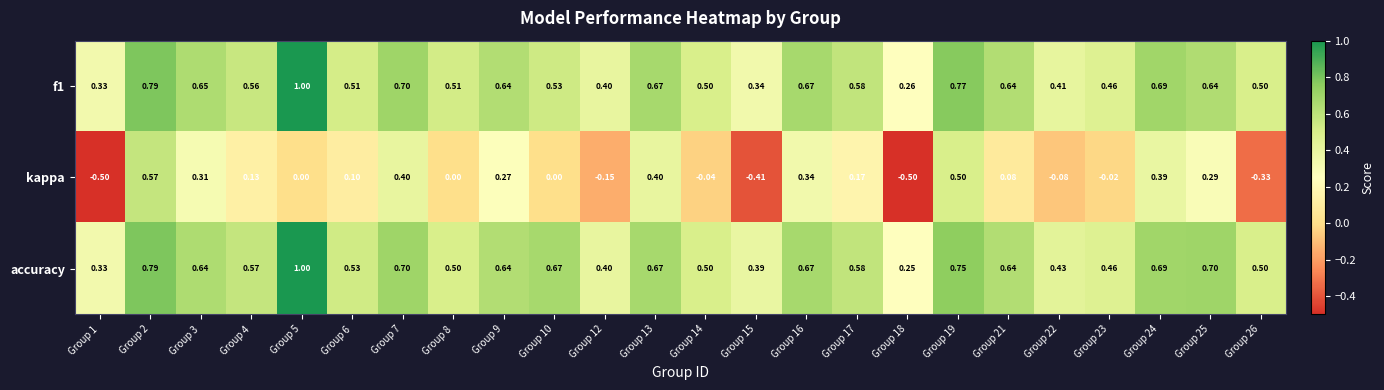

Which series has the largest range (max minus min)?

kappa